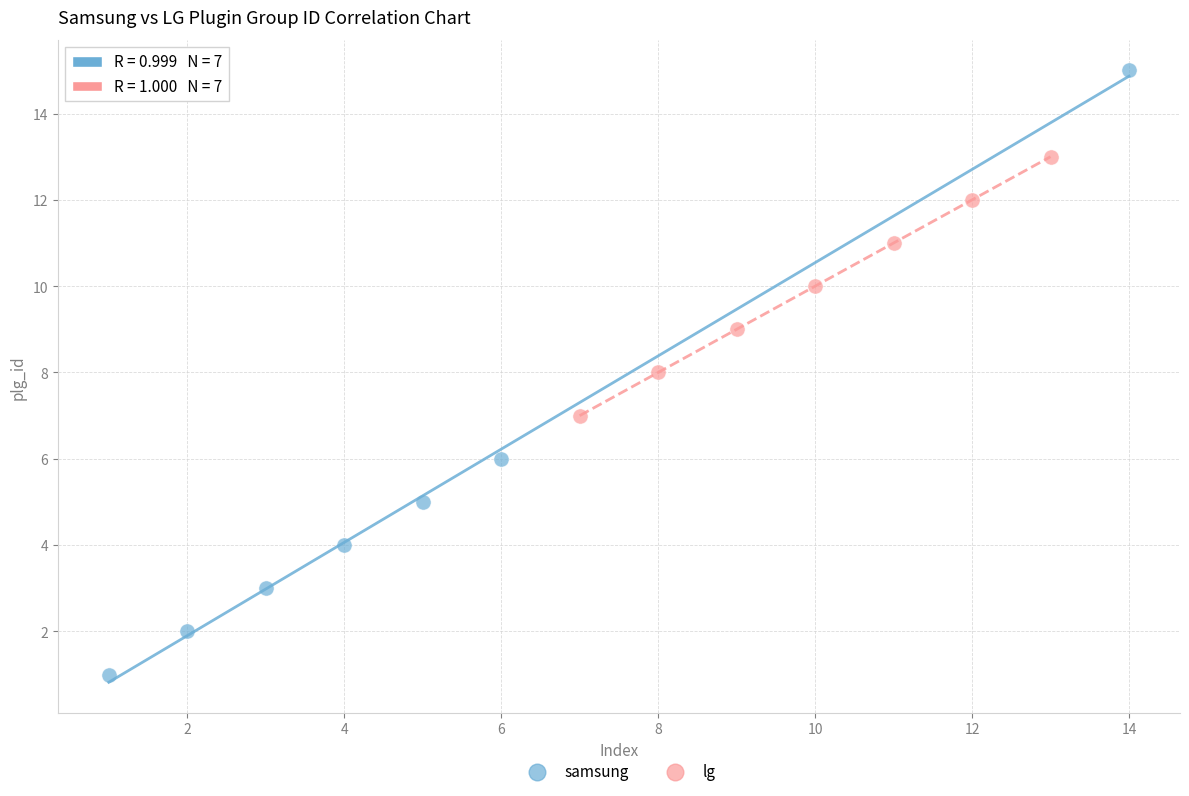

Which series contains the lowest Y value?

samsung